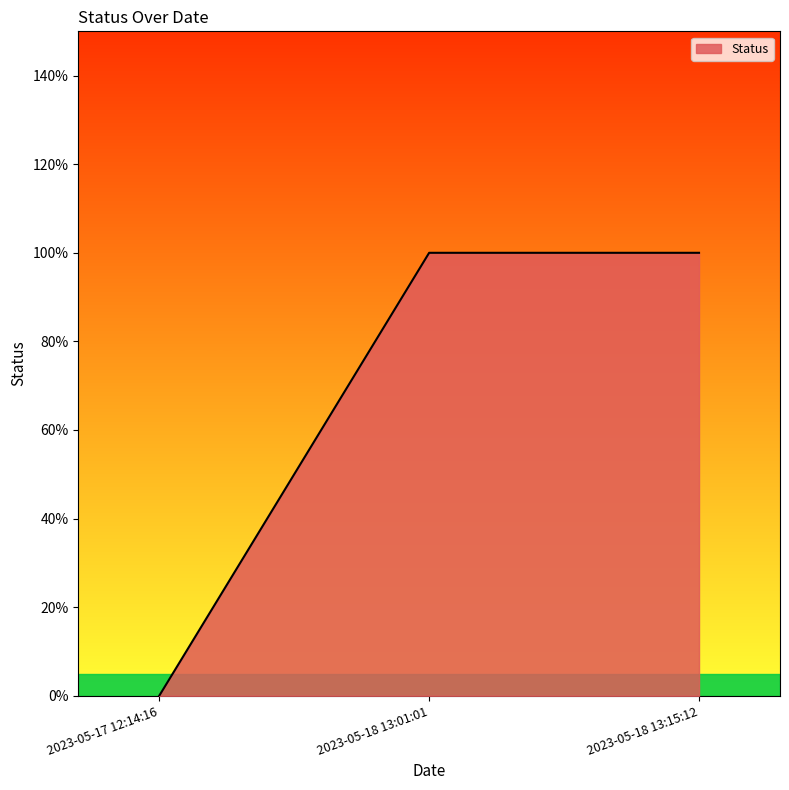

What is the maximum value shown in the chart?

1